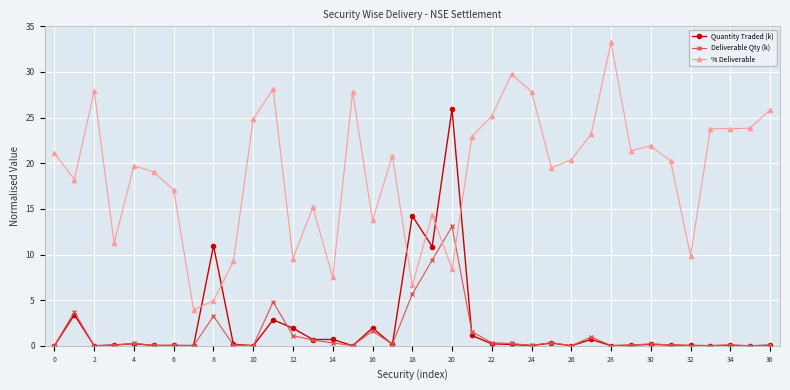

Which series has the widest spread of values?

% Deliverable